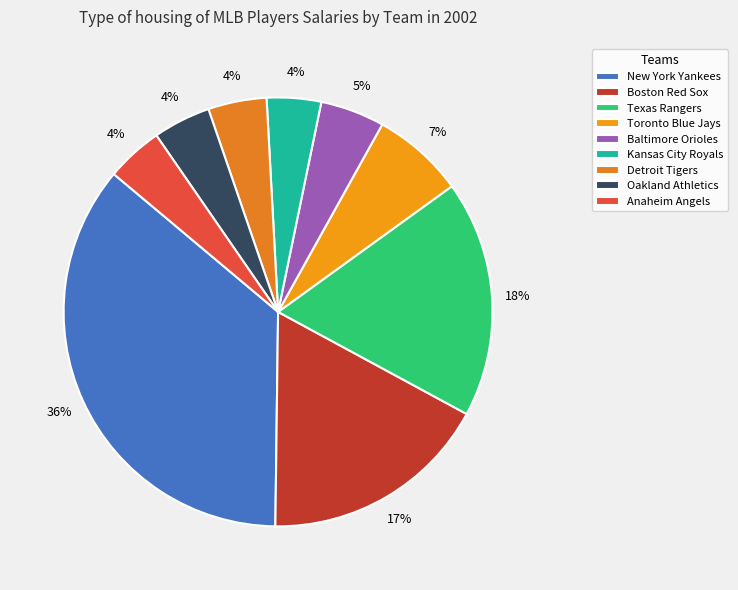

Does any single category account for the majority?

No